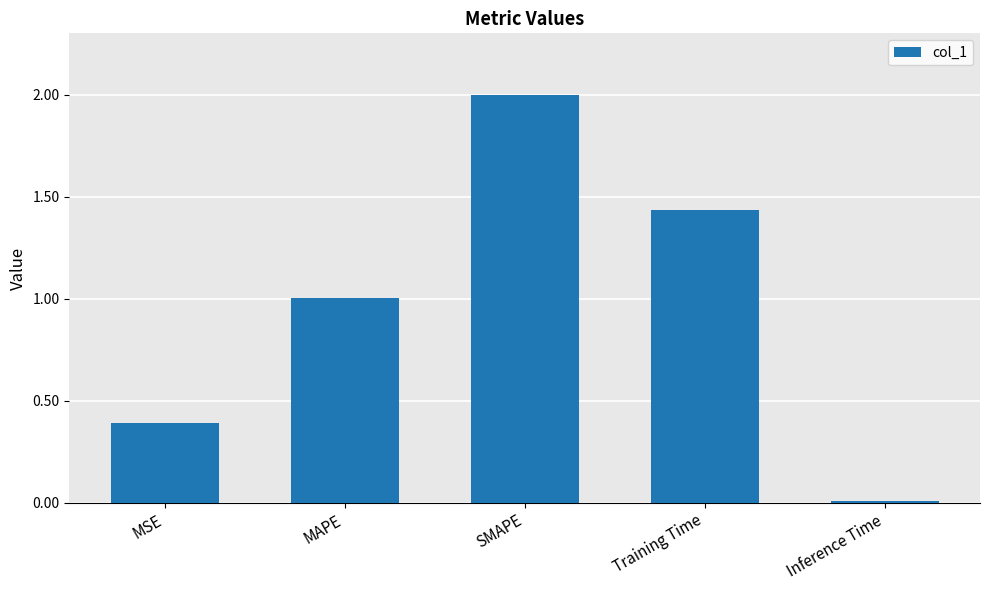

What is the label of the 1st bar from the right?

Inference Time